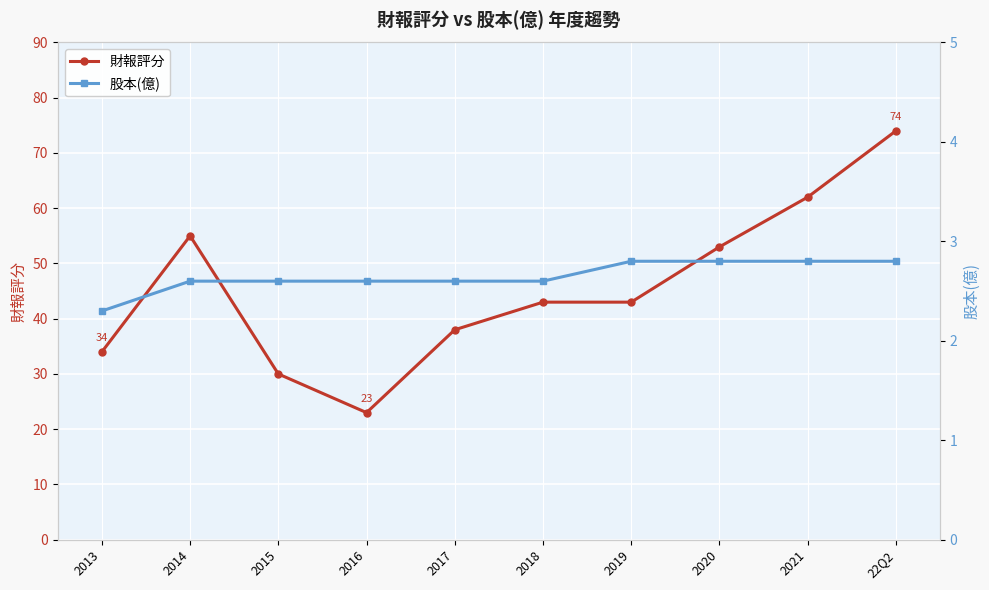

At which label is 股本(億) closest to 2?

2013